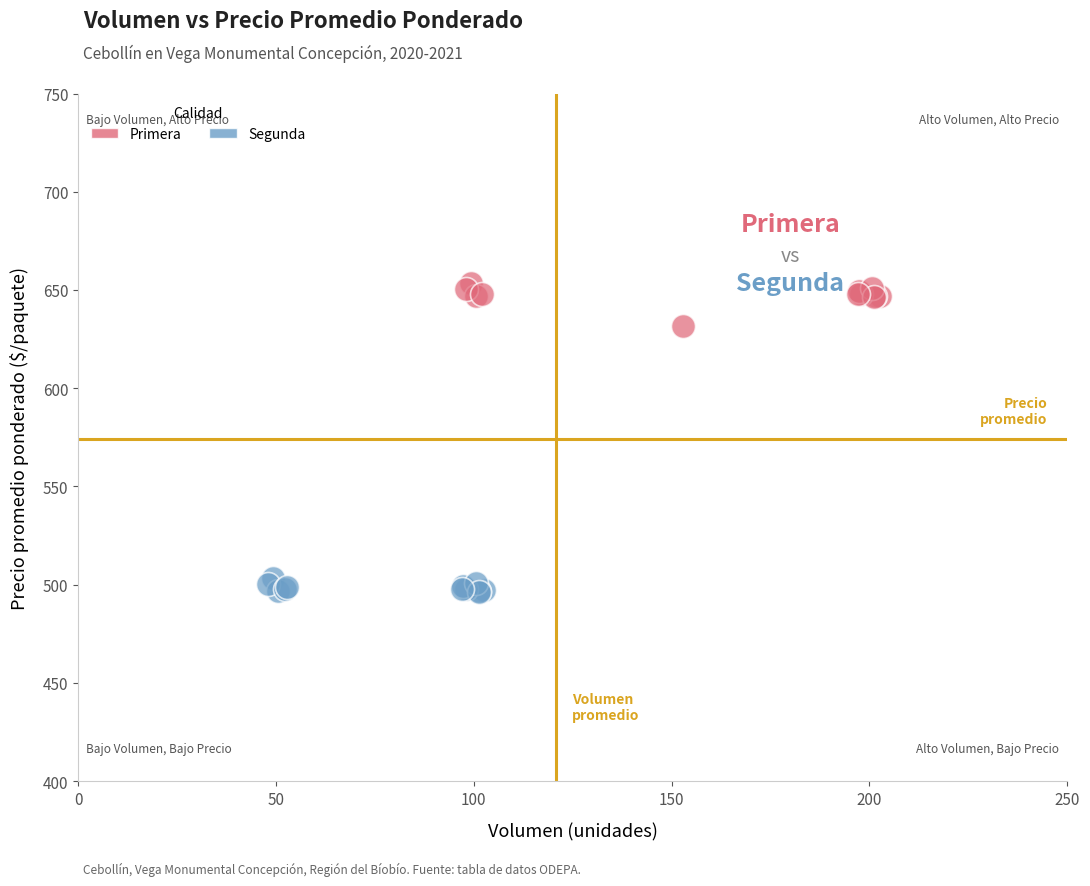

Which series reaches the maximum Y coordinate?

Primera